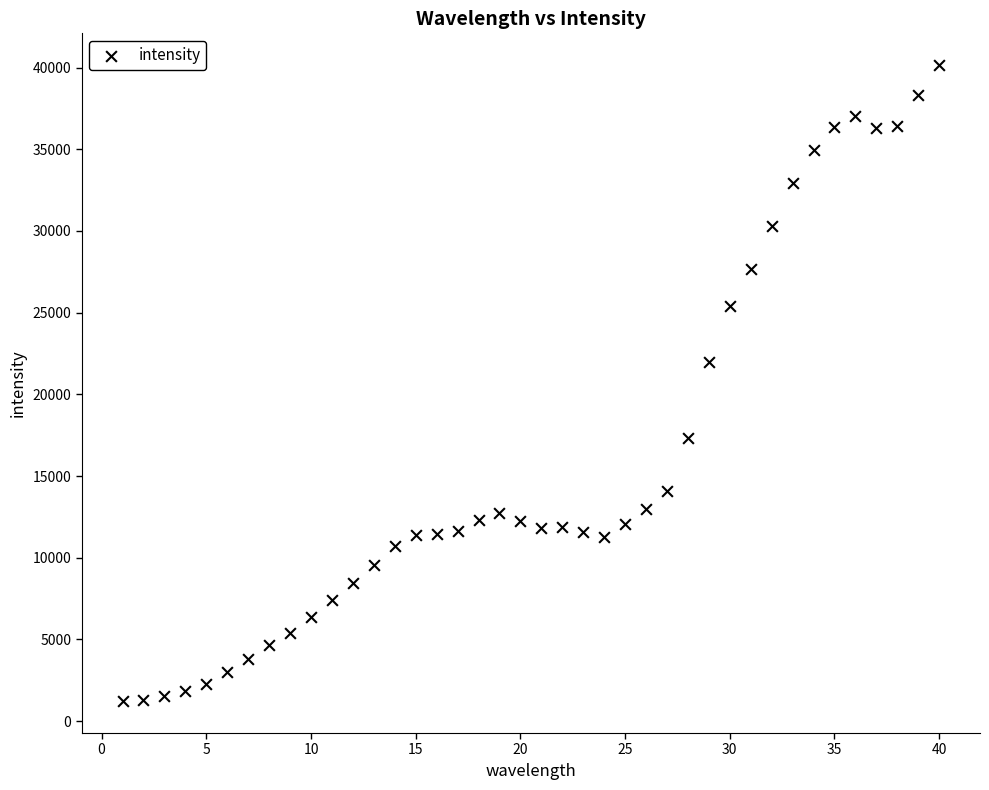

What Y value in the scatter plot is closest to 20685?

21961